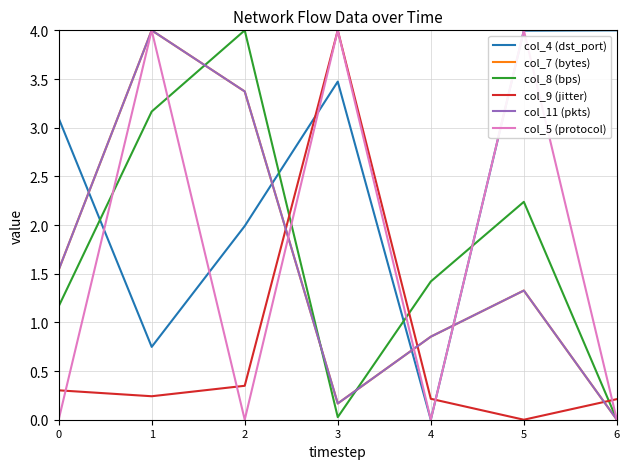

What is the difference between the col_9 (jitter) values at 4 and 0?

0.1